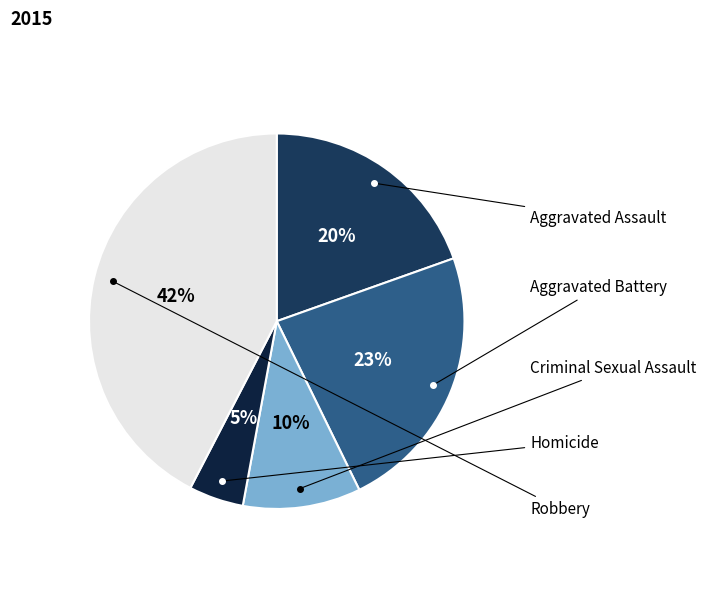

Which category has the biggest portion of the pie?

Robbery